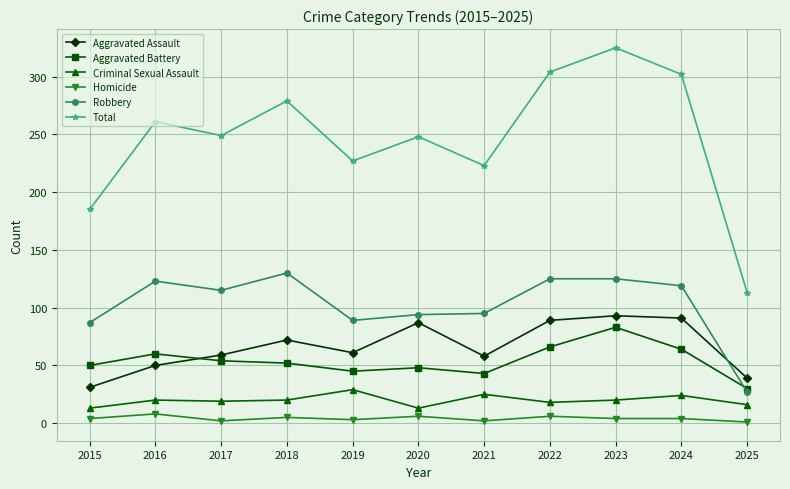

At which category does Aggravated Assault reach its first local peak?

2018